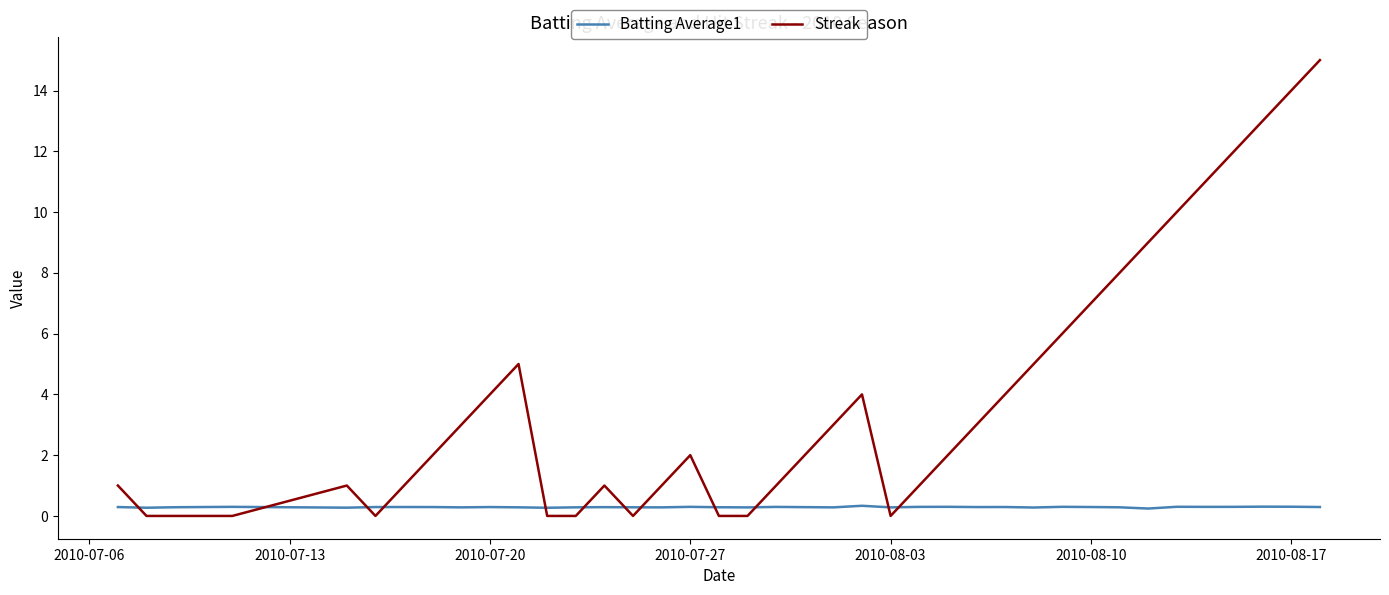

What is the maximum value shown in the chart?

15.0